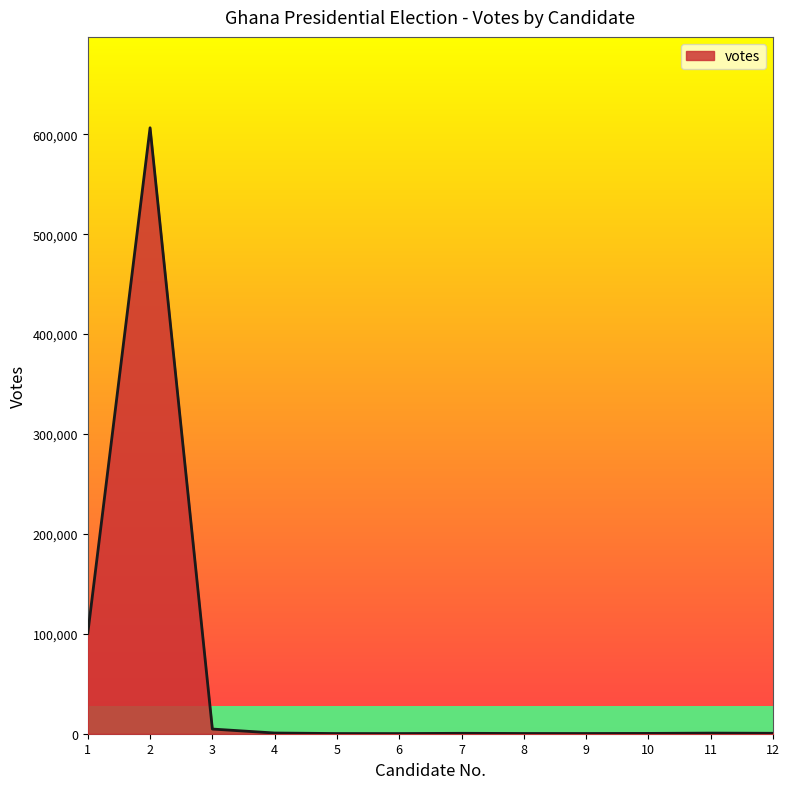

What is the maximum value shown in the chart?

606508